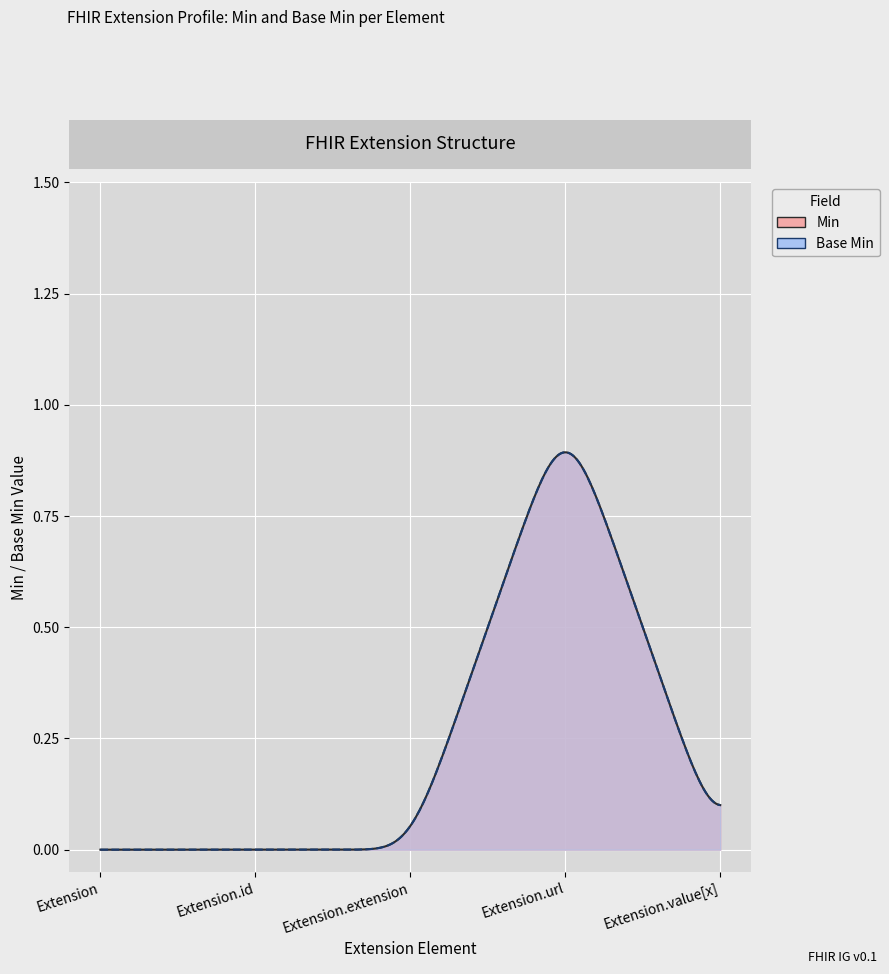

True or false: Base Min has more than 0 interior local peaks.

True